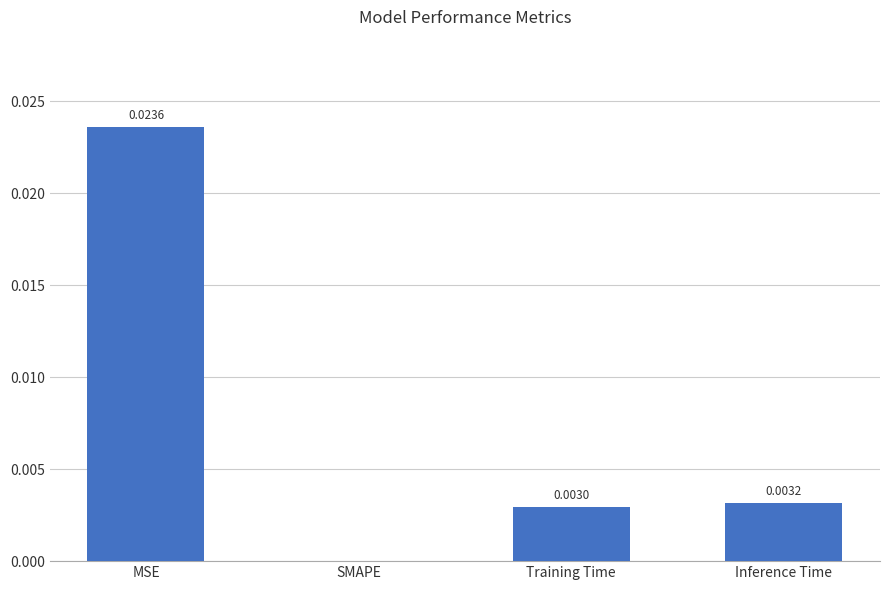

Between Training Time and SMAPE, which is larger?

Training Time